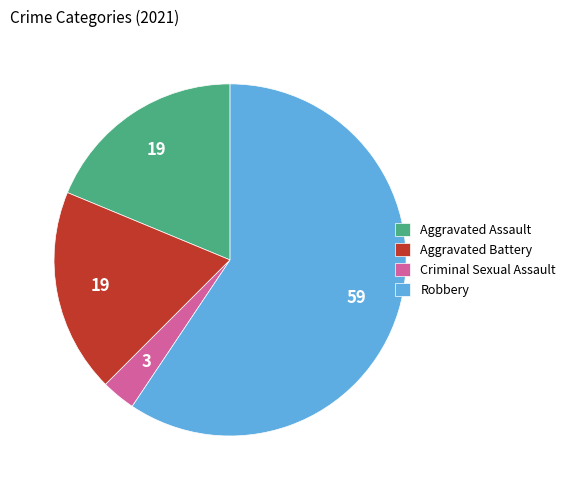

Combined, do Aggravated Battery and Robbery account for over 50%?

Yes